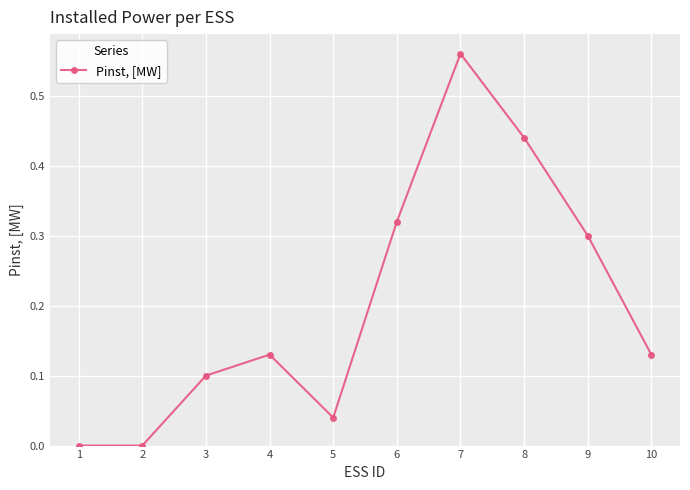

The value at 4 is 0.0. True or false?

False